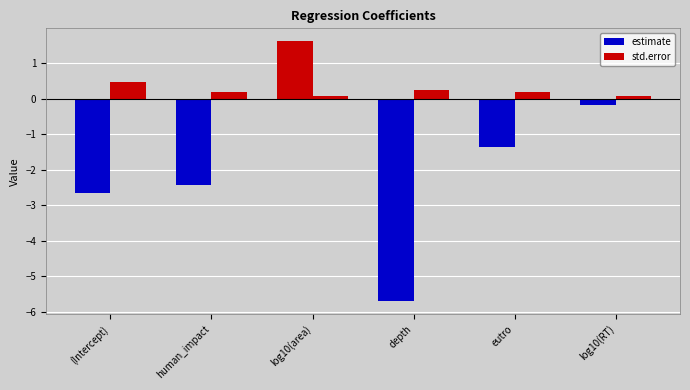

The std.error series shows 0.3 at depth. True or false?

False